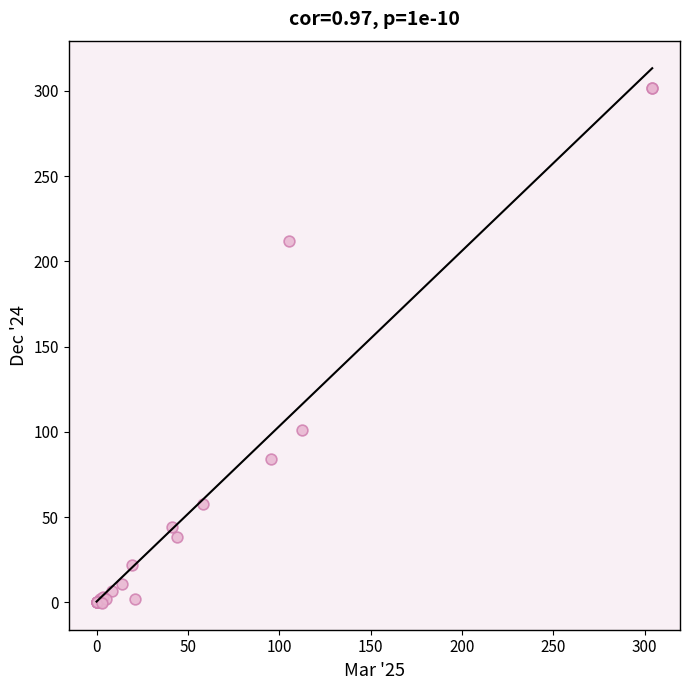

What Y value in the scatter plot is closest to 150?

101.4